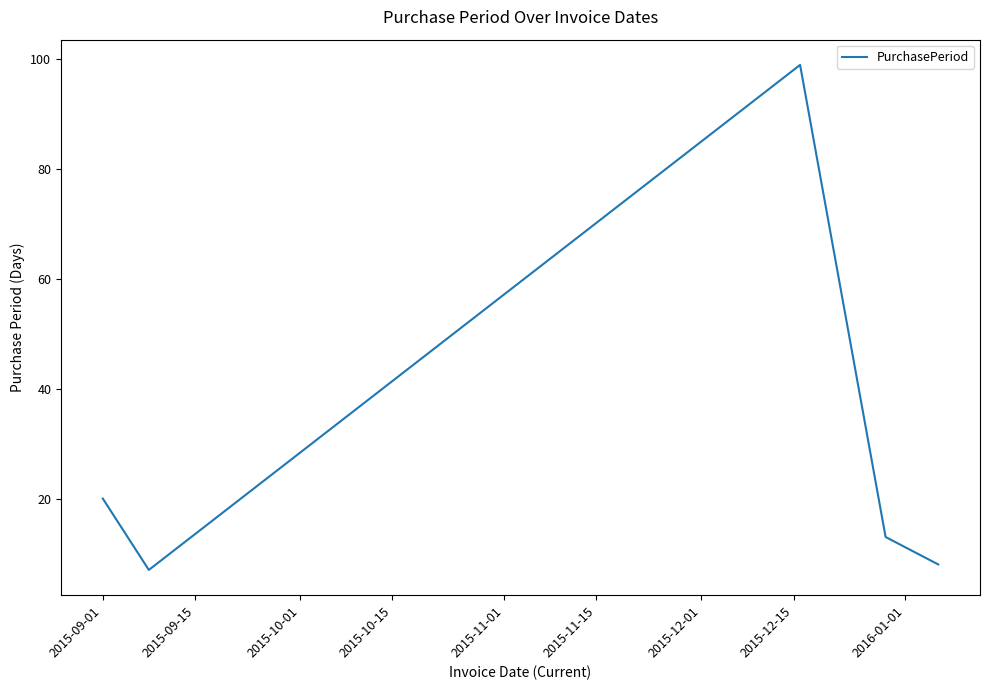

How many interior local valleys (lower than both neighbors) does the data have?

1